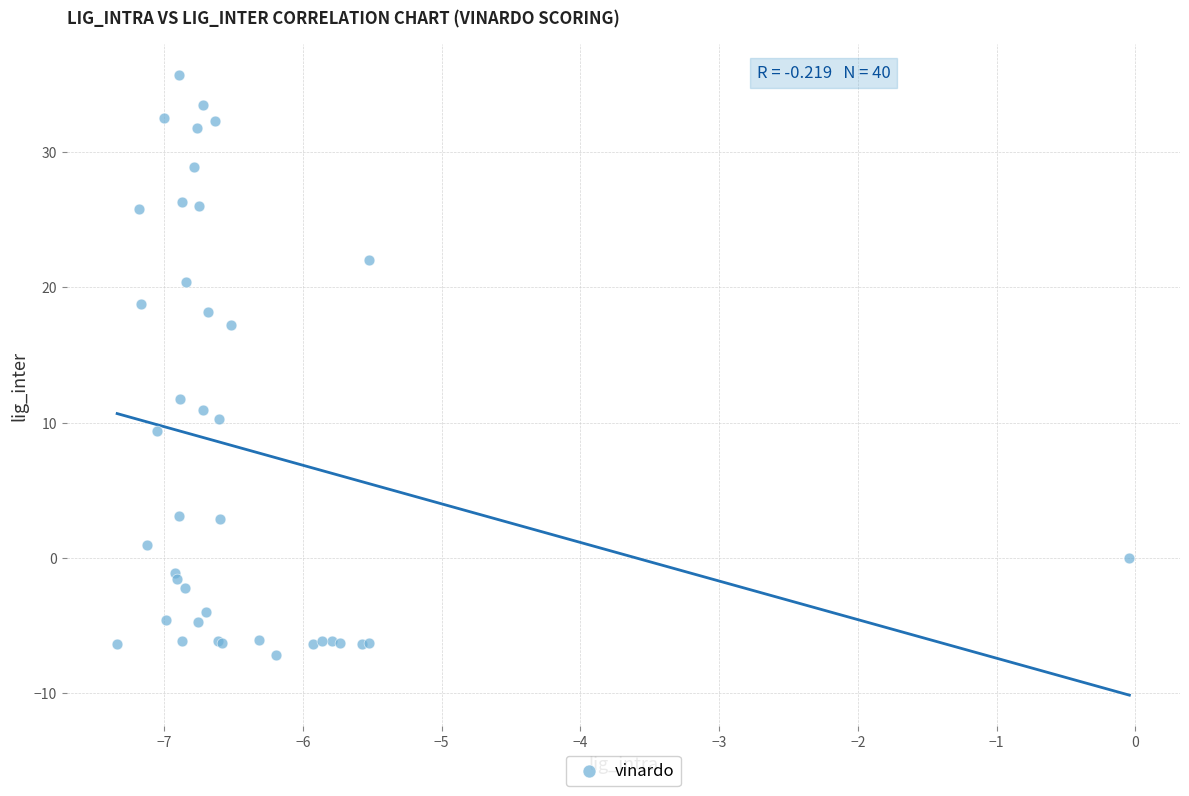

What Y value in the scatter plot is closest to 14?

11.7